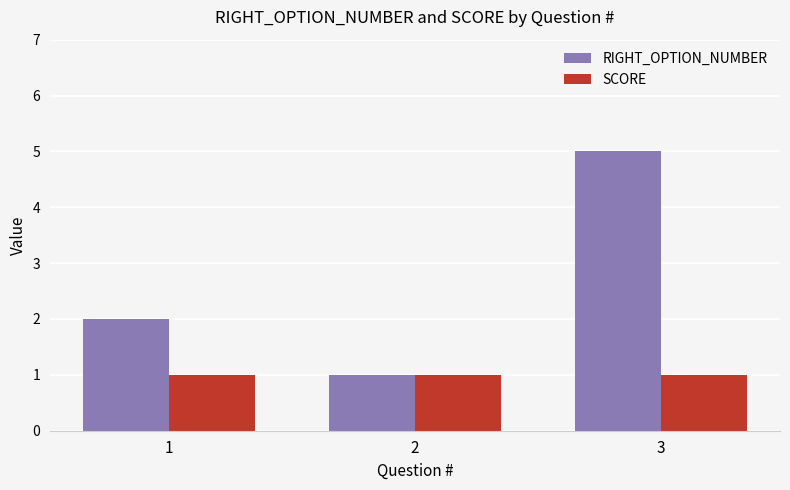

Is the value of RIGHT_OPTION_NUMBER at 1 greater than the value of SCORE at 3?

Yes